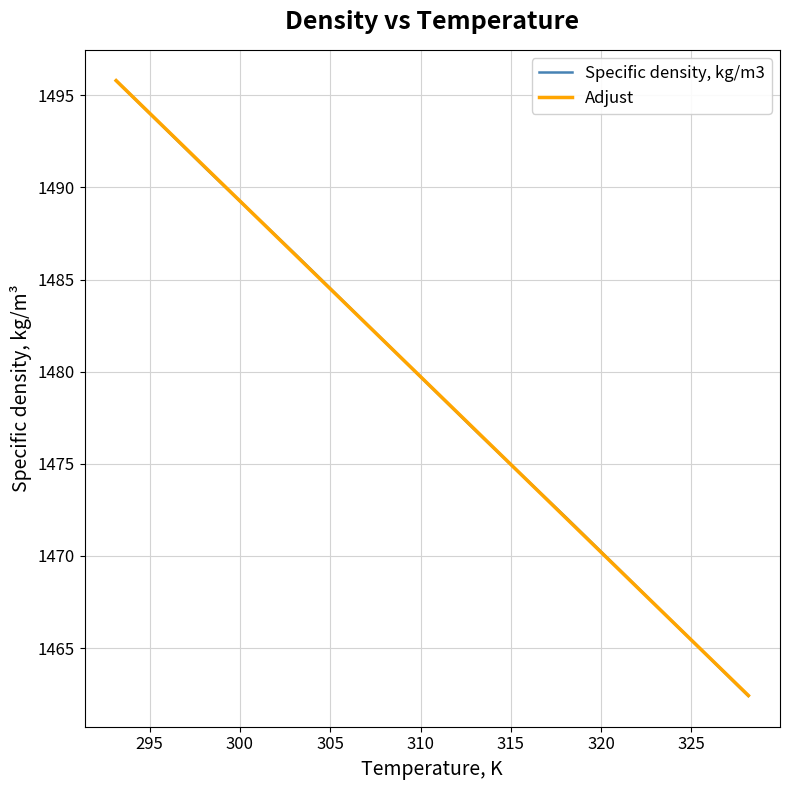

What is the greatest value displayed?

1495.8